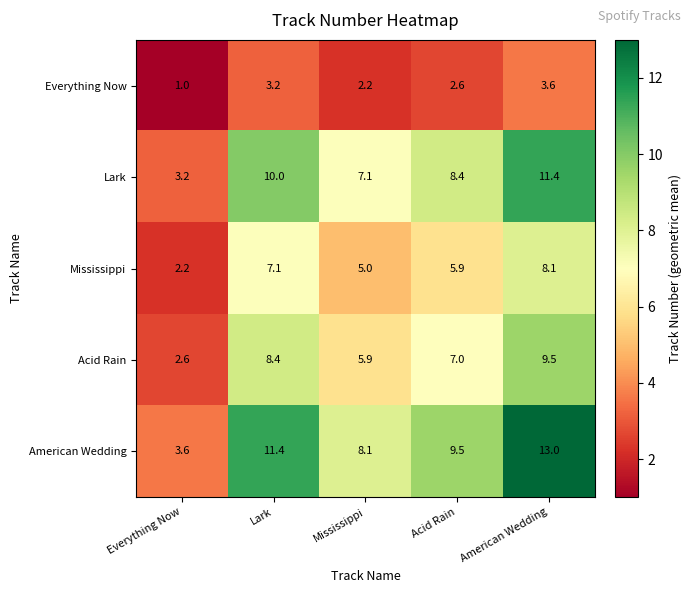

What is the difference between the highest and lowest values at American Wedding?

9.4